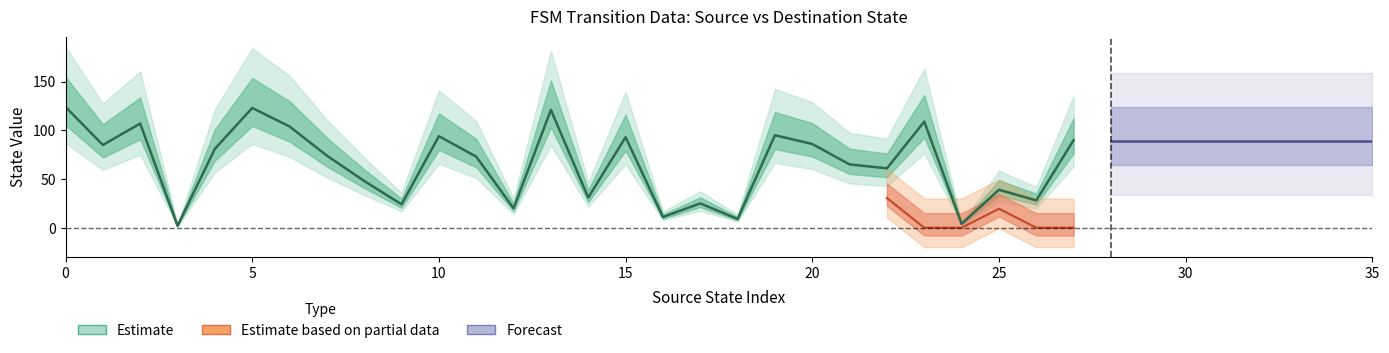

True or false: destination_state and output_symbol intersect in this chart.

False